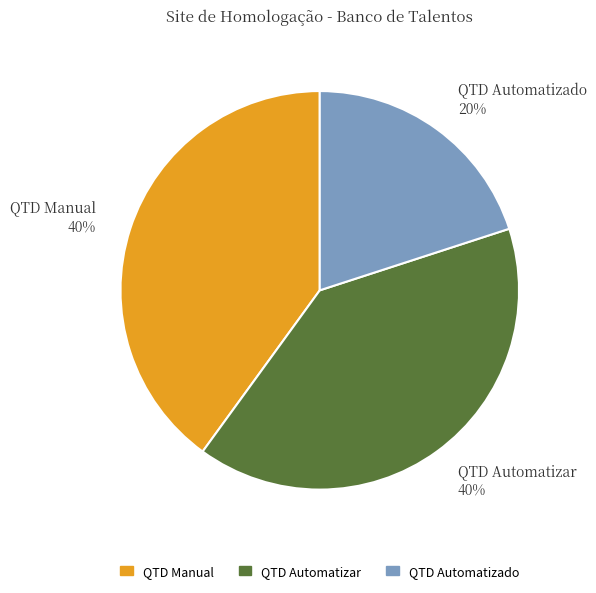

Between QTD Automatizado and QTD Automatizar, which is larger?

QTD Automatizar